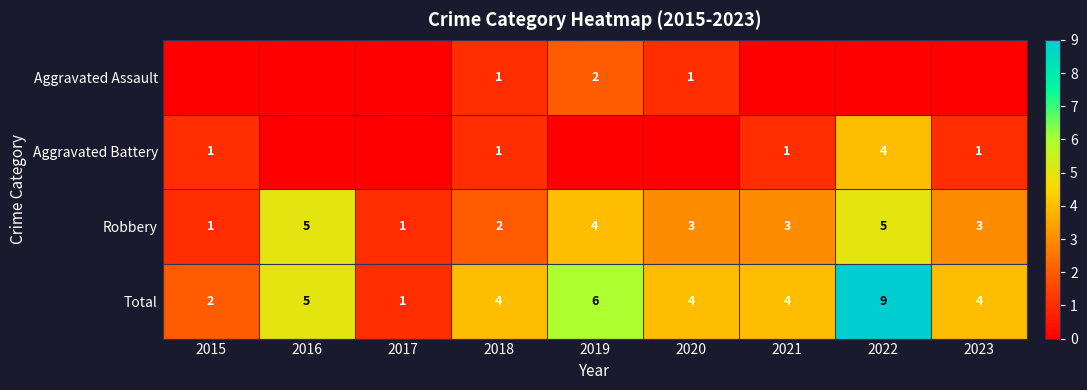

At which label is Total closest to 5?

2016